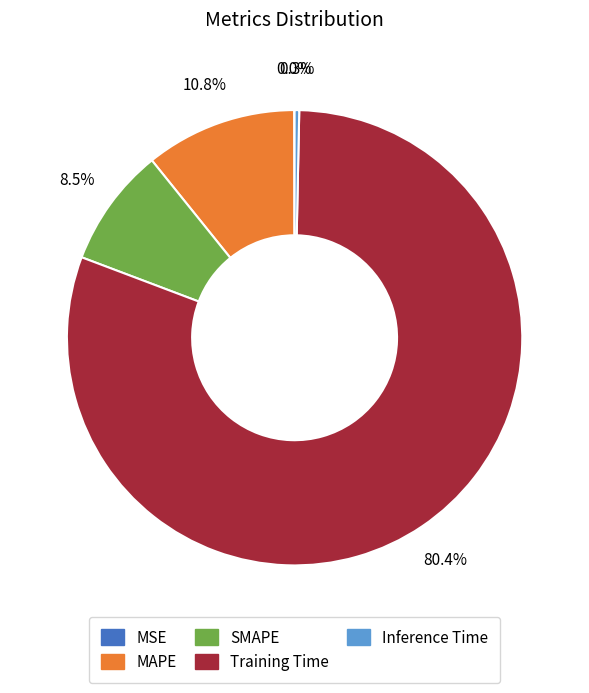

To the nearest percent, what is the combined percentage of MAPE and Training Time?

91%